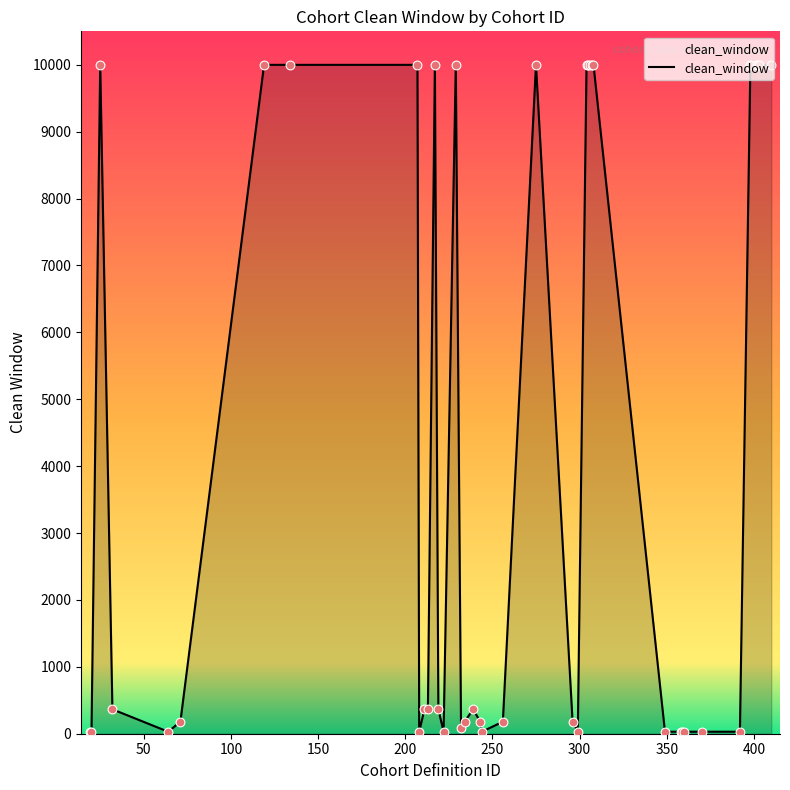

What is the greatest value displayed?

9999